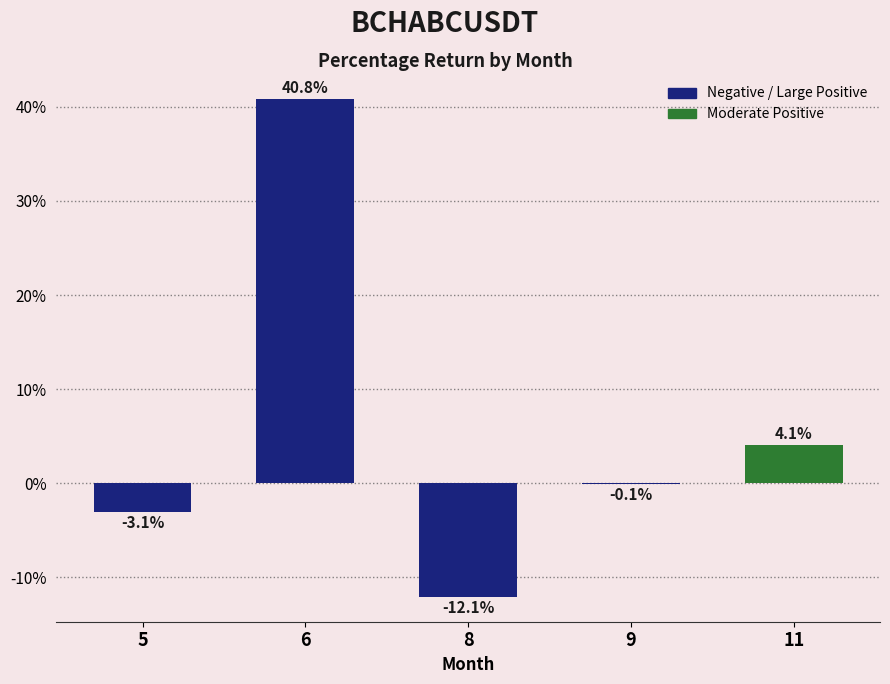

Between 6 and 11, which is larger?

6